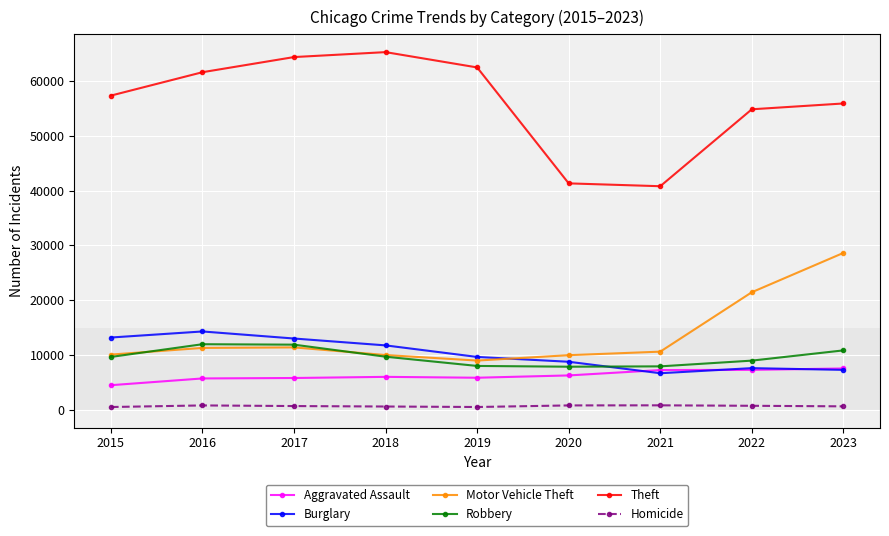

What is the greatest value displayed?

65287